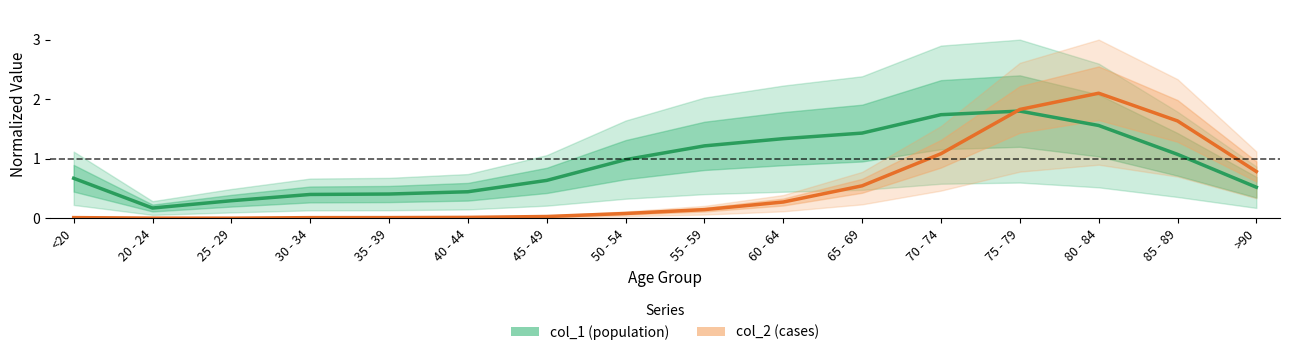

What is the sum of all col_1 (population) values?

14.7